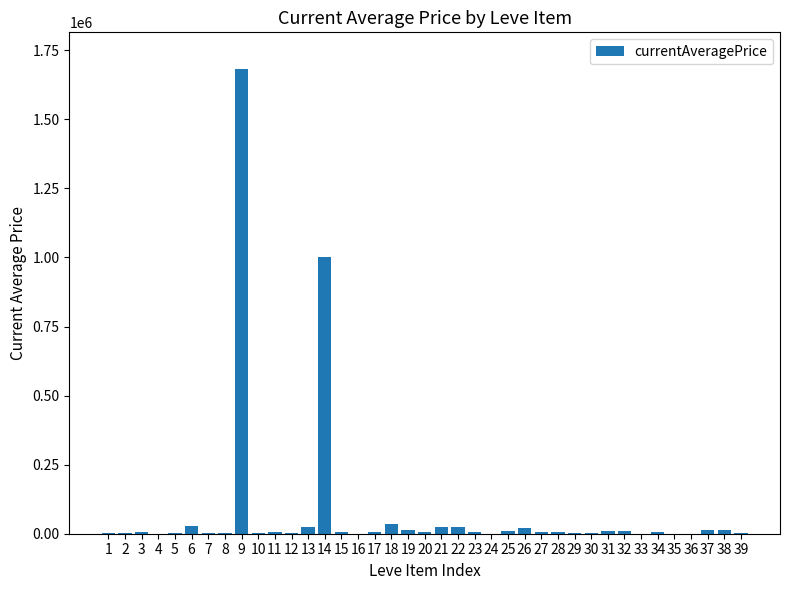

What is the greatest value displayed?

1680350.6